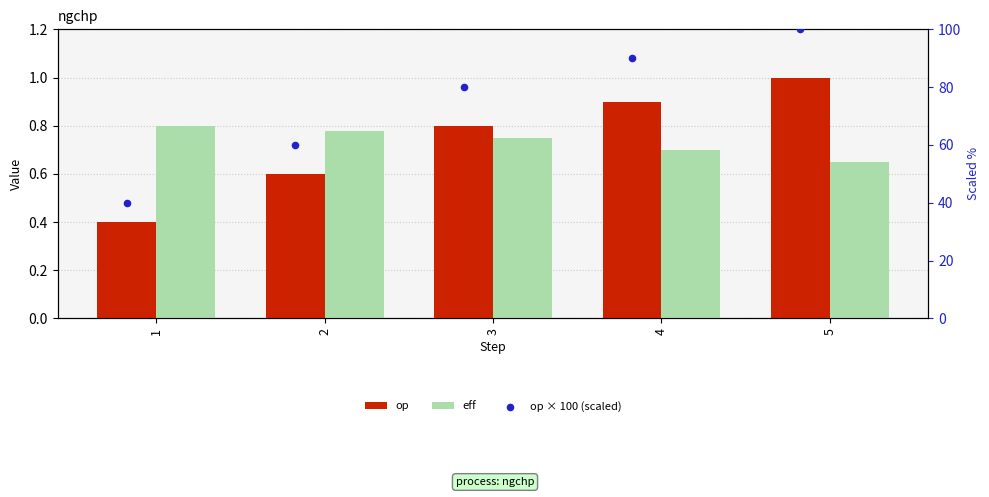

At how many categories does at least one series exceed 64?

3